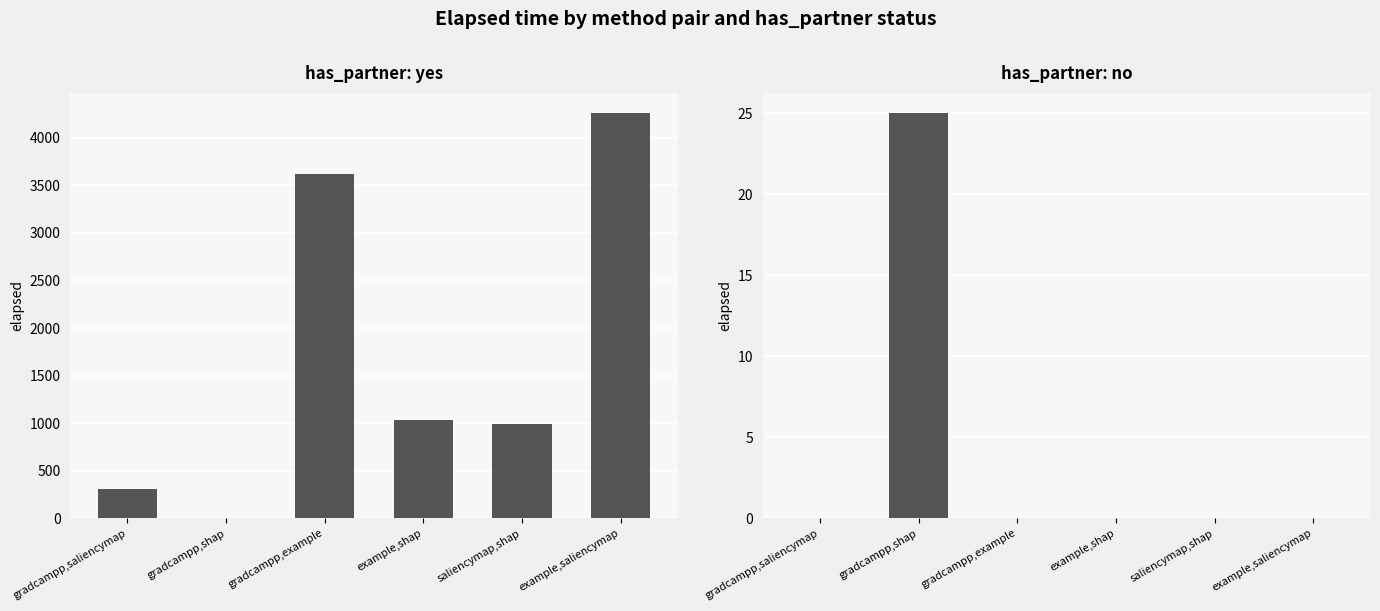

True or false: no has a value of -15 at example,shap.

False